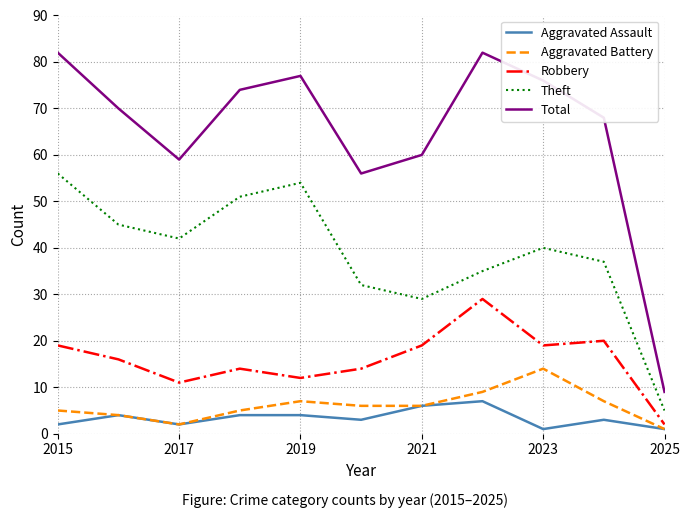

True or false: Robbery and Aggravated Battery intersect in this chart.

False